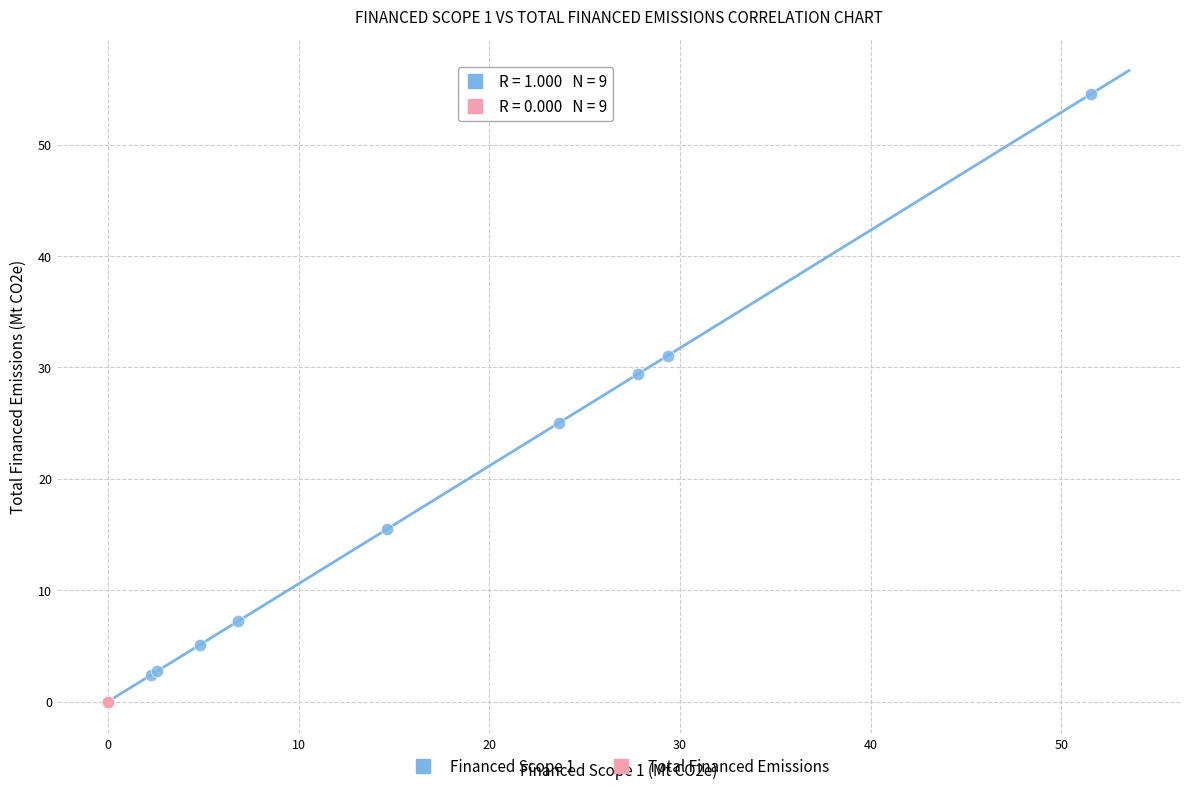

Which series reaches the maximum Y coordinate?

Financed Scope 1